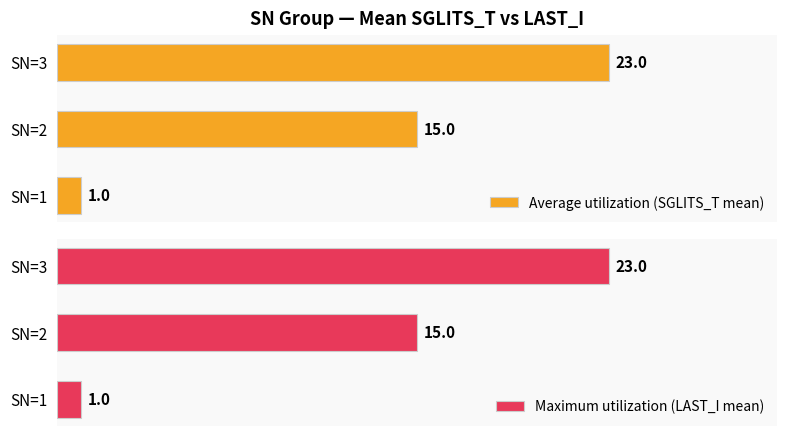

Rank the categories by Average utilization (SGLITS_T mean) value from highest to lowest.

SN=3, SN=2, SN=1